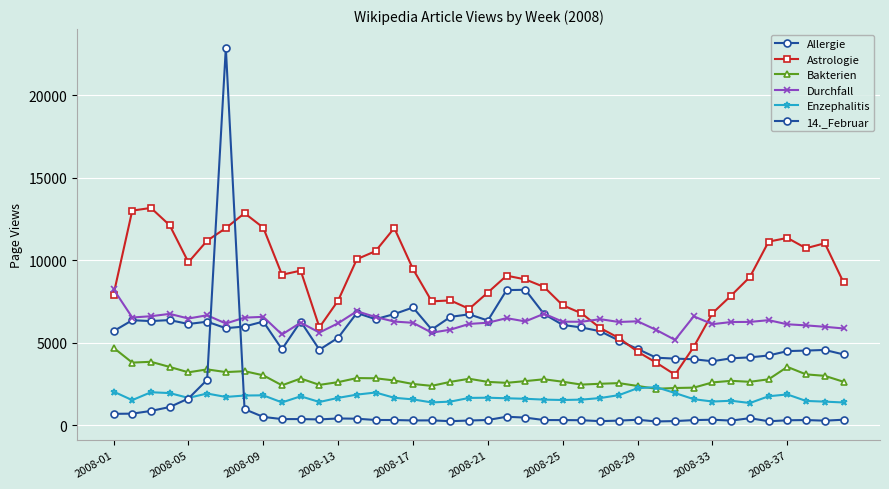

How many lines are shown in the chart?

6